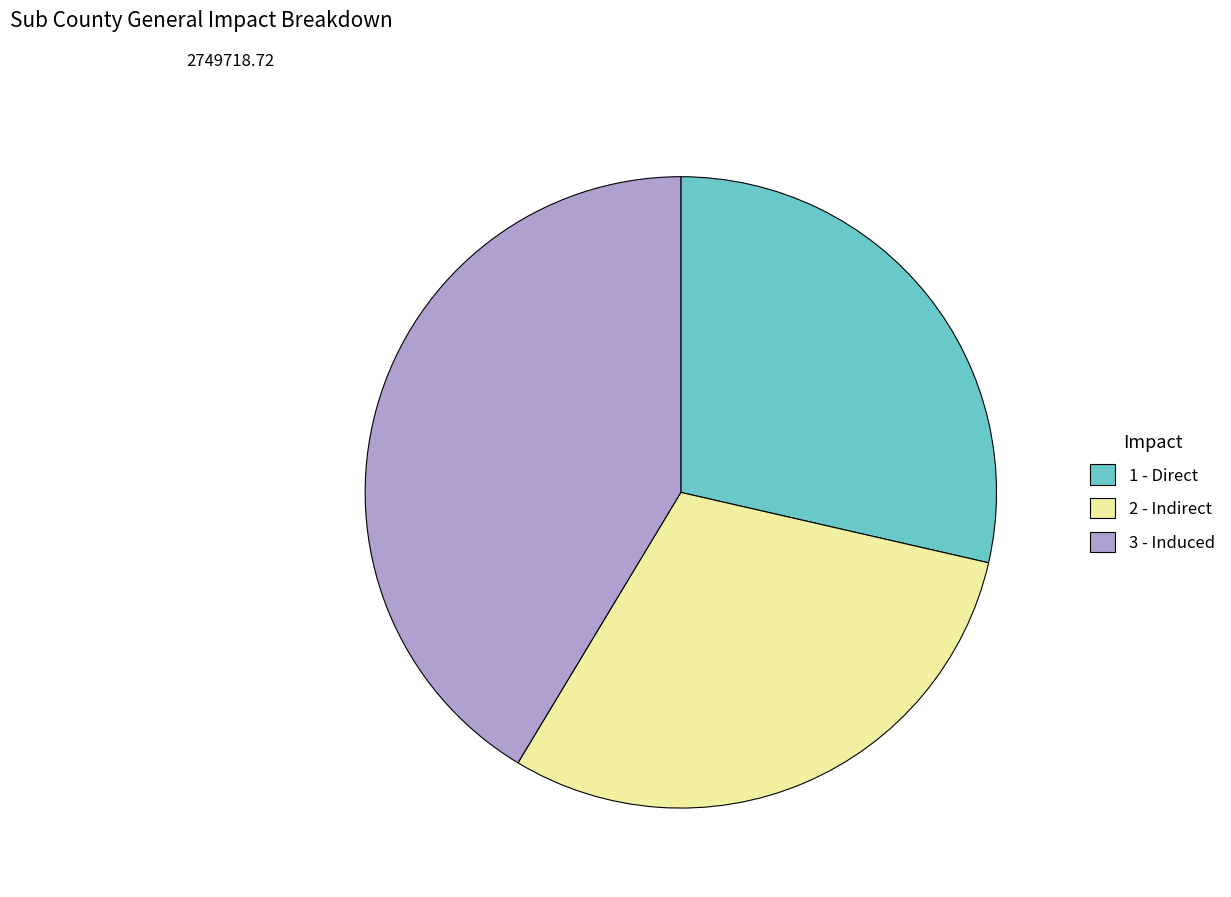

How many slices are in this pie chart?

3